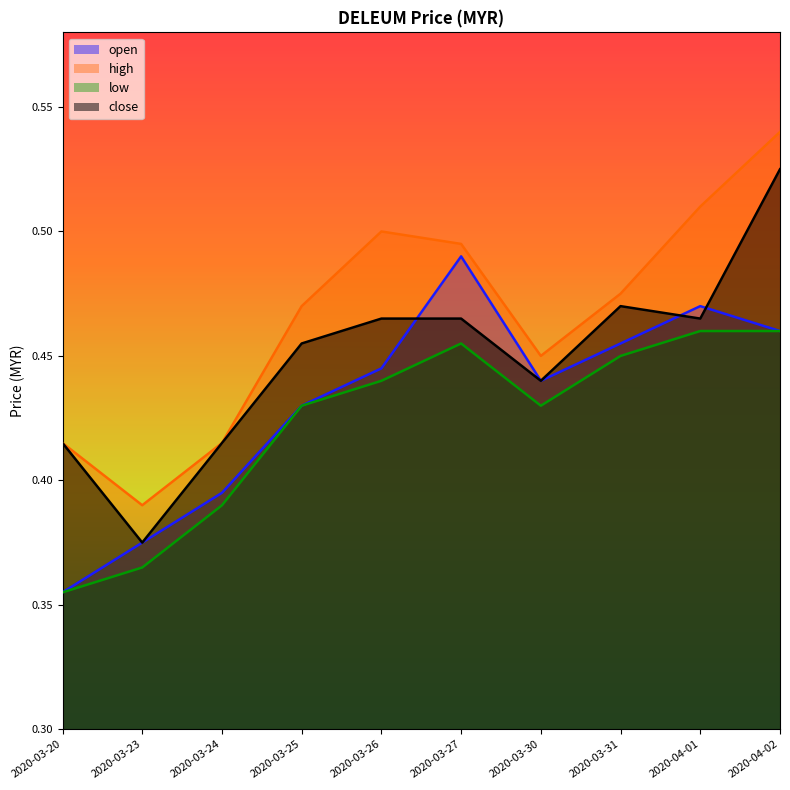

What is the minimum value shown in the chart?

0.4